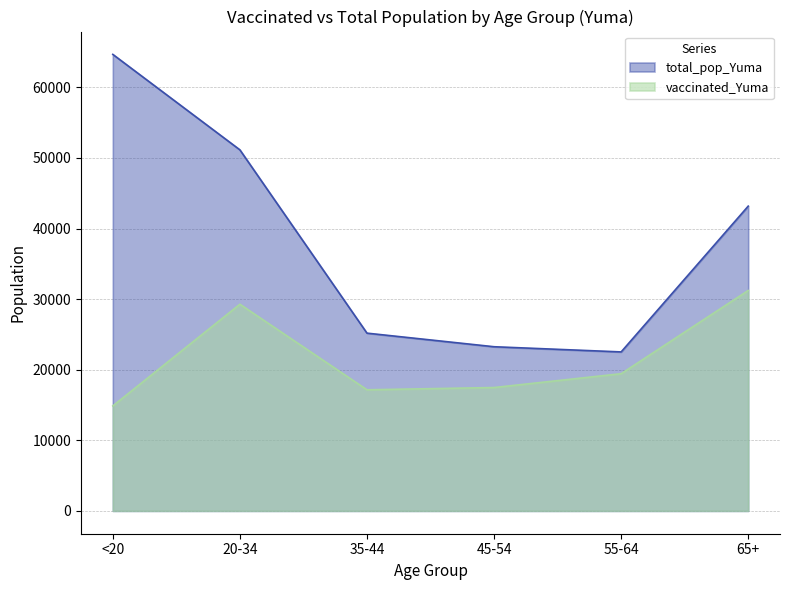

Which series changed the most between 20-34 and 45-54?

total_pop_Yuma